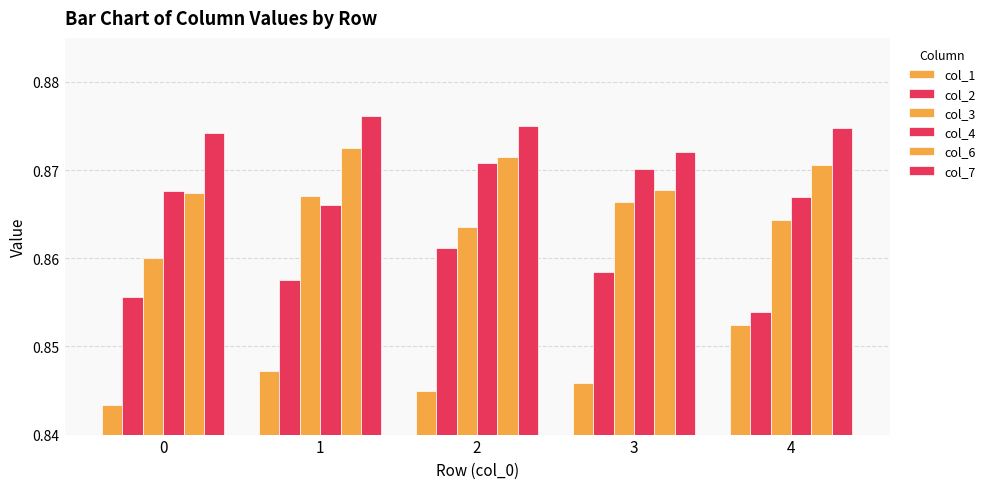

How many groups of bars are there?

5